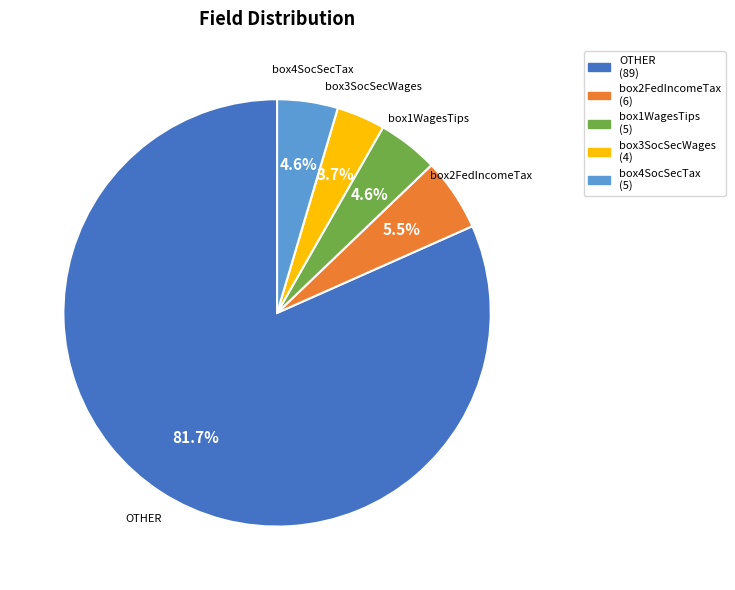

Combined, what portion of the pie is OTHER (89) and box3SocSecWages (4)?

85.3%